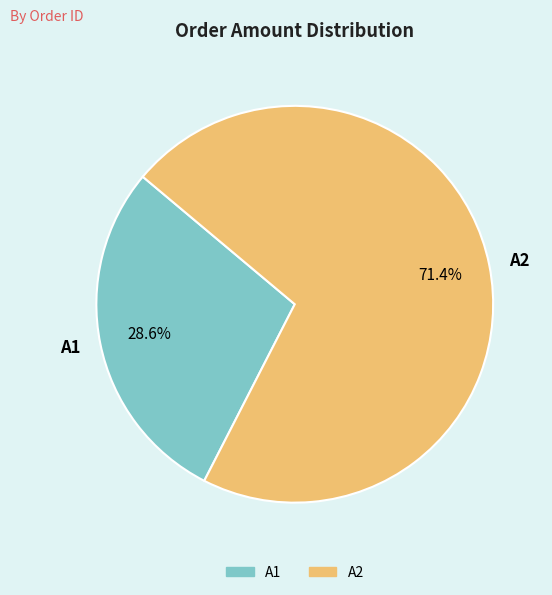

To the nearest percent, what portion does A1 represent?

29%